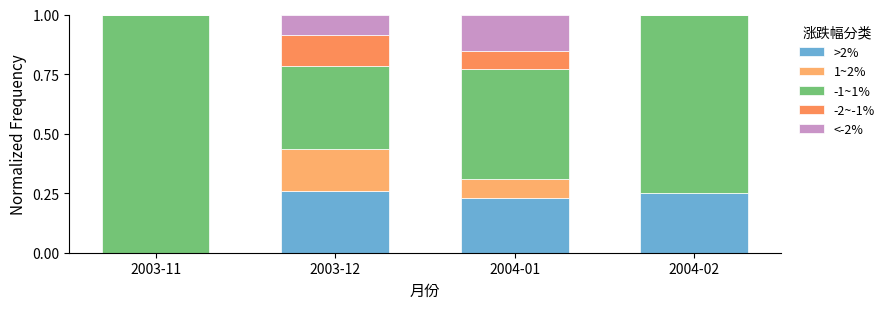

Are the bars grouped side by side (vs. stacked)?

No